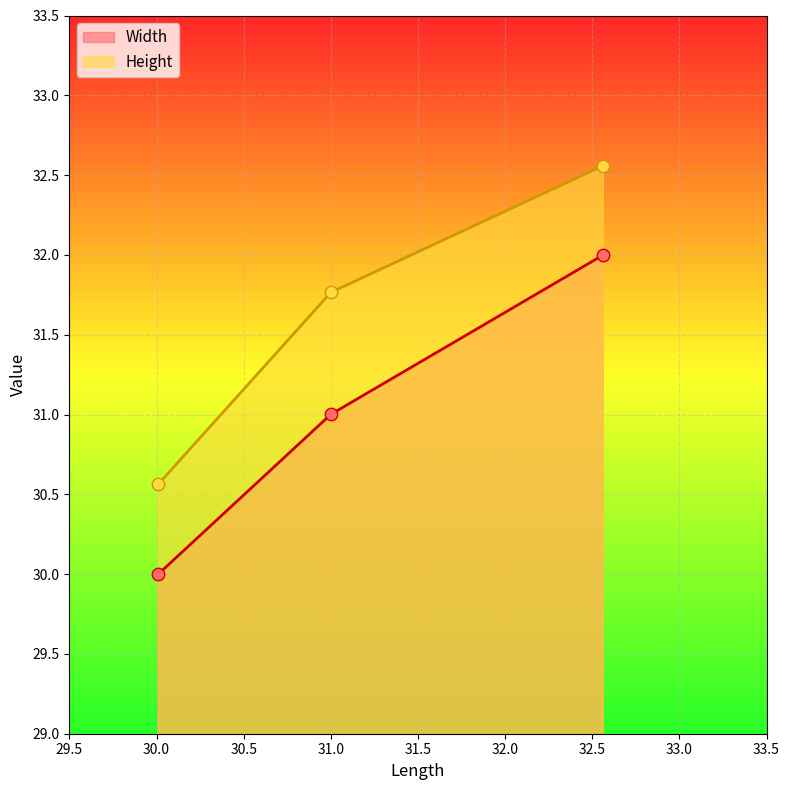

Which series has the largest Y range (max minus min)?

Width